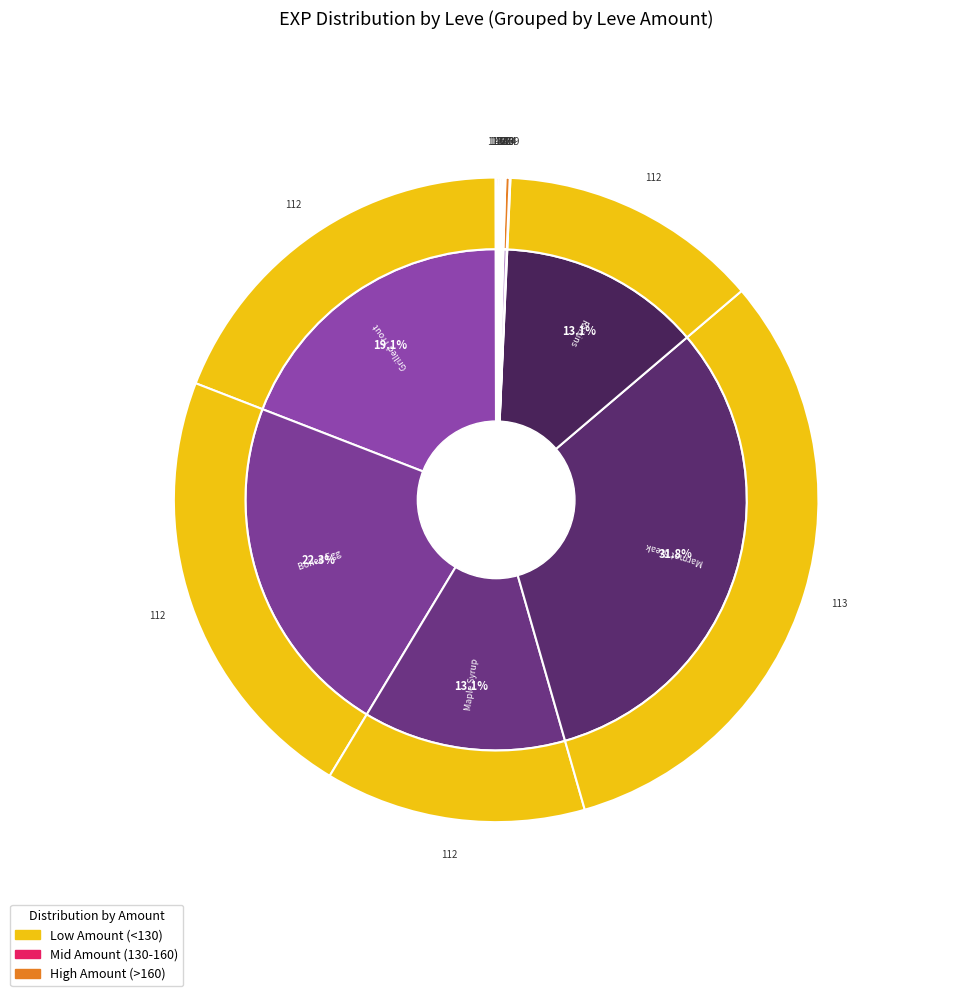

Combined, do 5 and 9 account for over 50%?

No